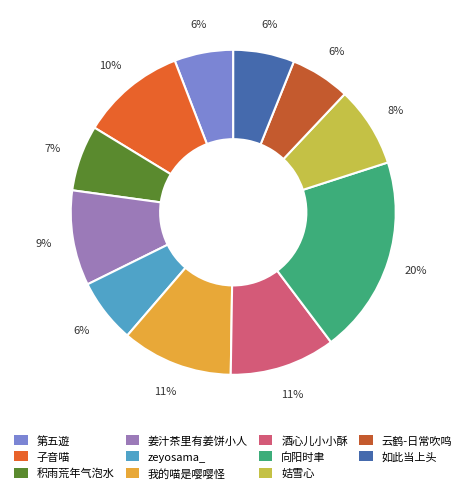

To the nearest percent, what is the difference between the 姜汁茶里有姜饼小人 and zeyosama_ slice percentages?

3%